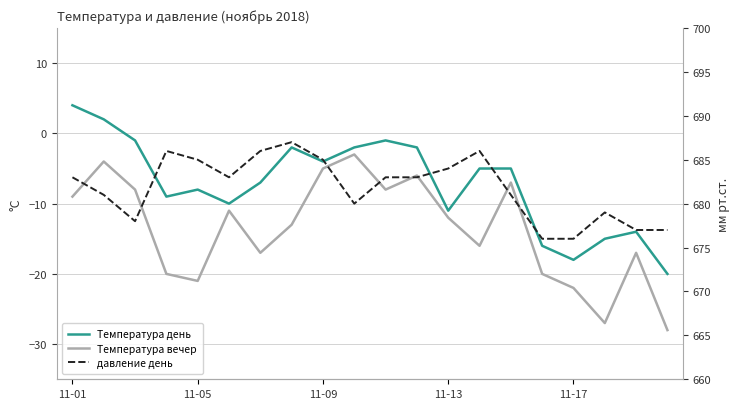

What is the total value across all series at 11-17?

636